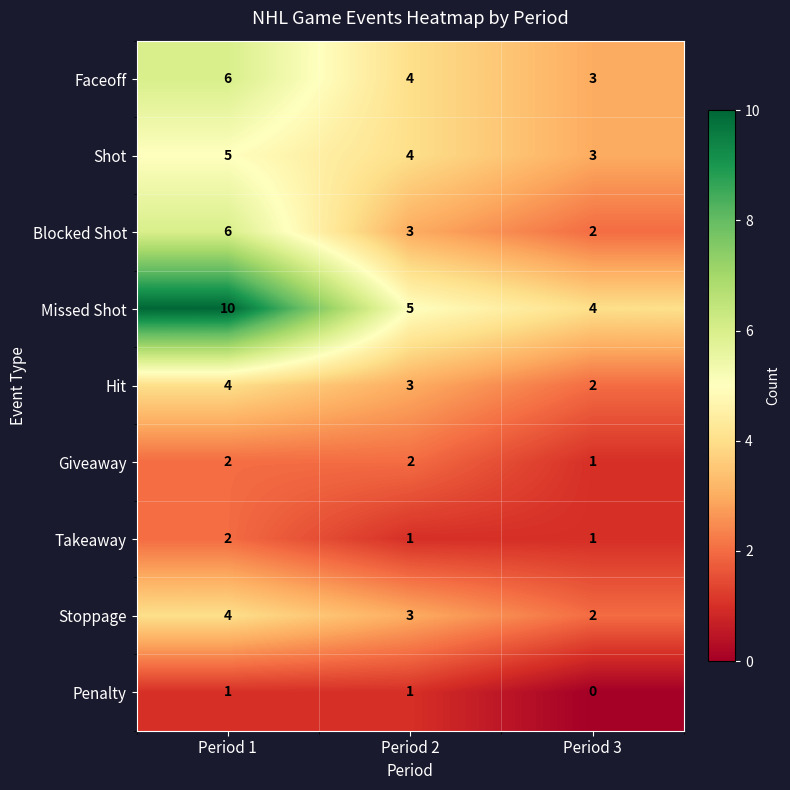

True or false: Faceoff has a value of 5 at Period 3.

False